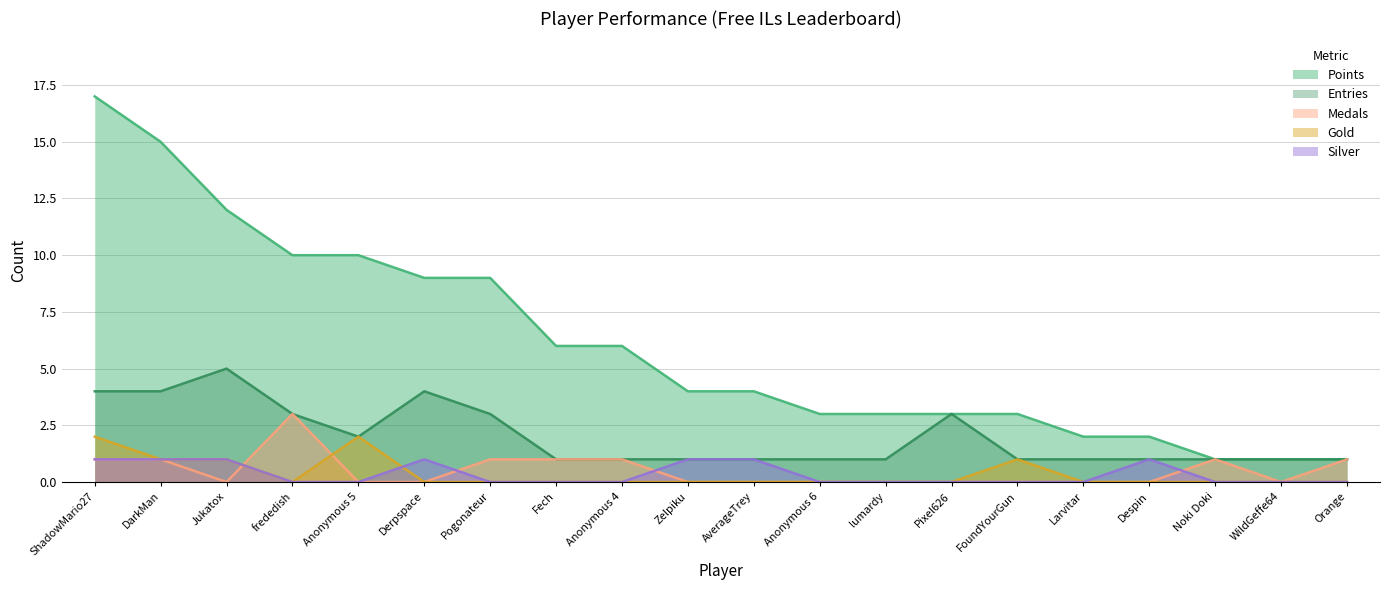

True or false: Points and Gold intersect in this chart.

False